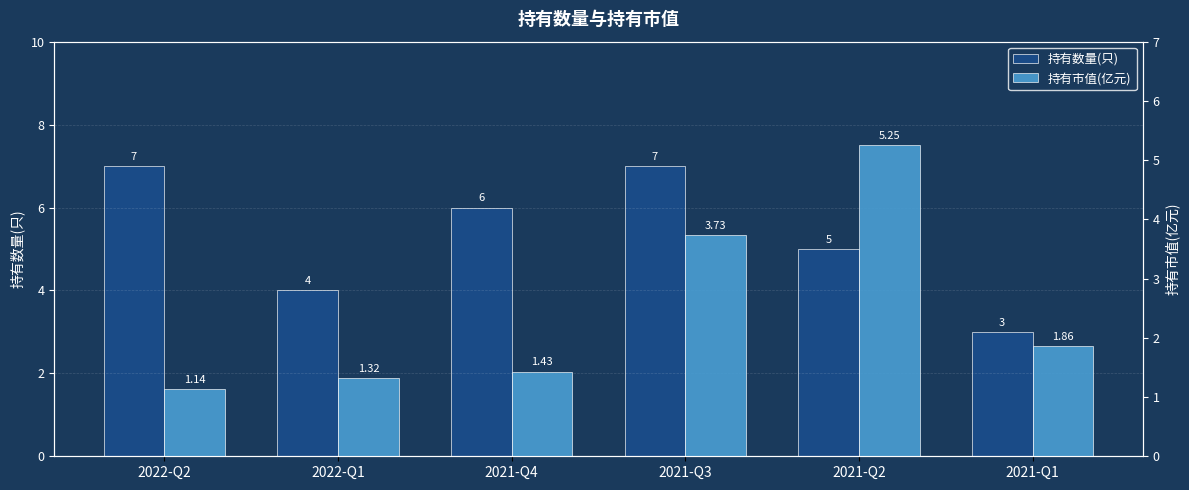

What is the difference between the highest and lowest values at 2021-Q4?

4.6